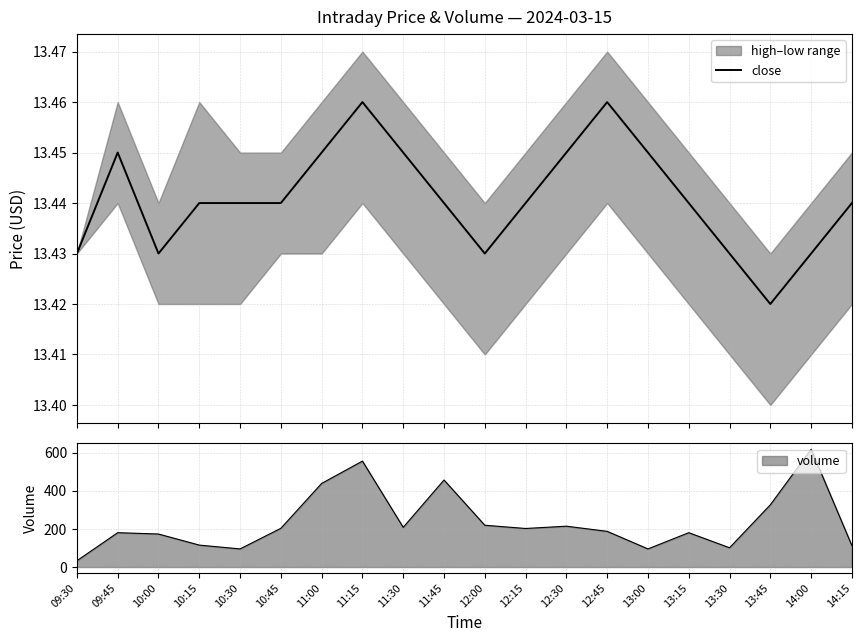

What position from the left is 12:00?

11